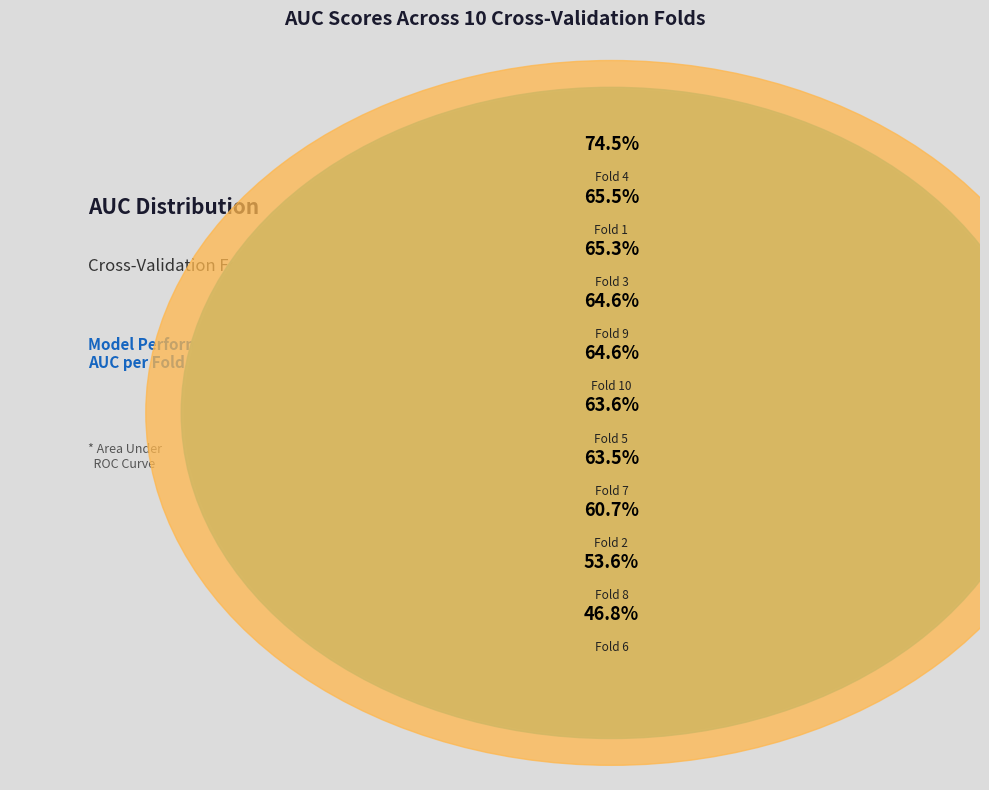

What is the largest slice in the pie chart?

Fold 4